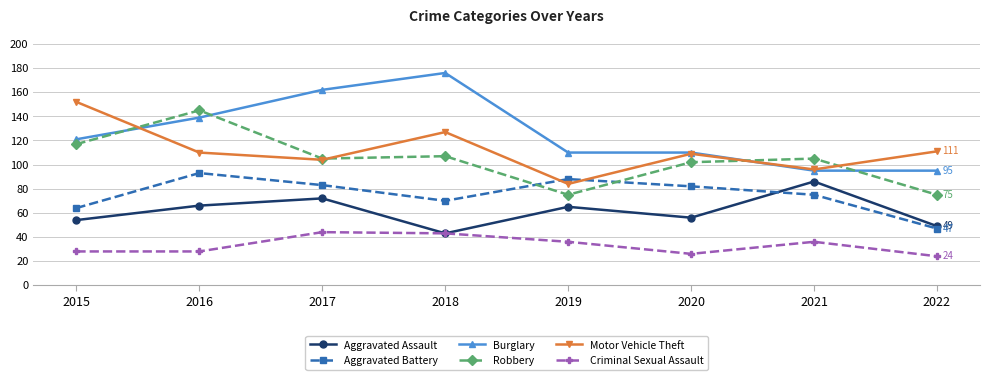

List the series in order of their peak value, lowest first.

Criminal Sexual Assault, Aggravated Assault, Aggravated Battery, Robbery, Motor Vehicle Theft, Burglary